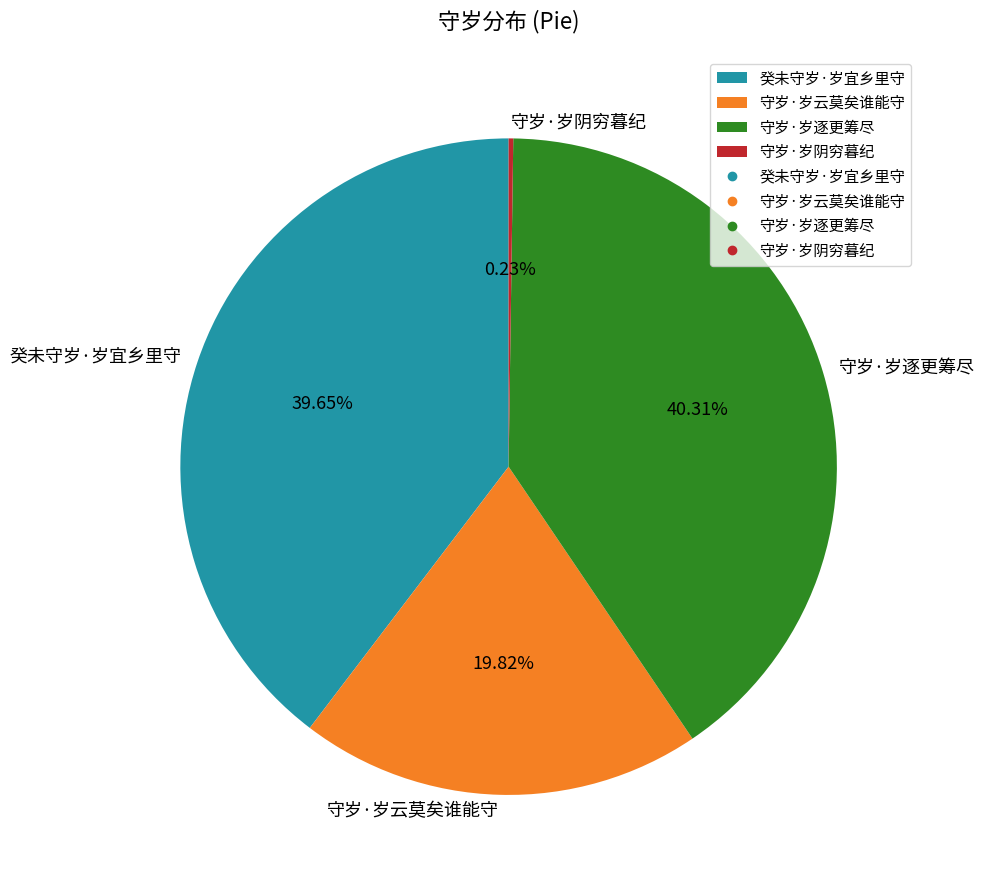

Is there a majority slice in this chart?

No